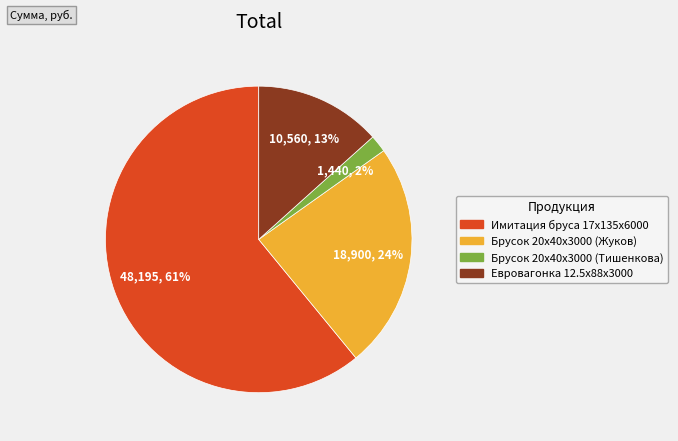

Do Евровагонка 12.5x88x3000 and Имитация бруса 17x135x6000 together represent more than half of the pie?

Yes